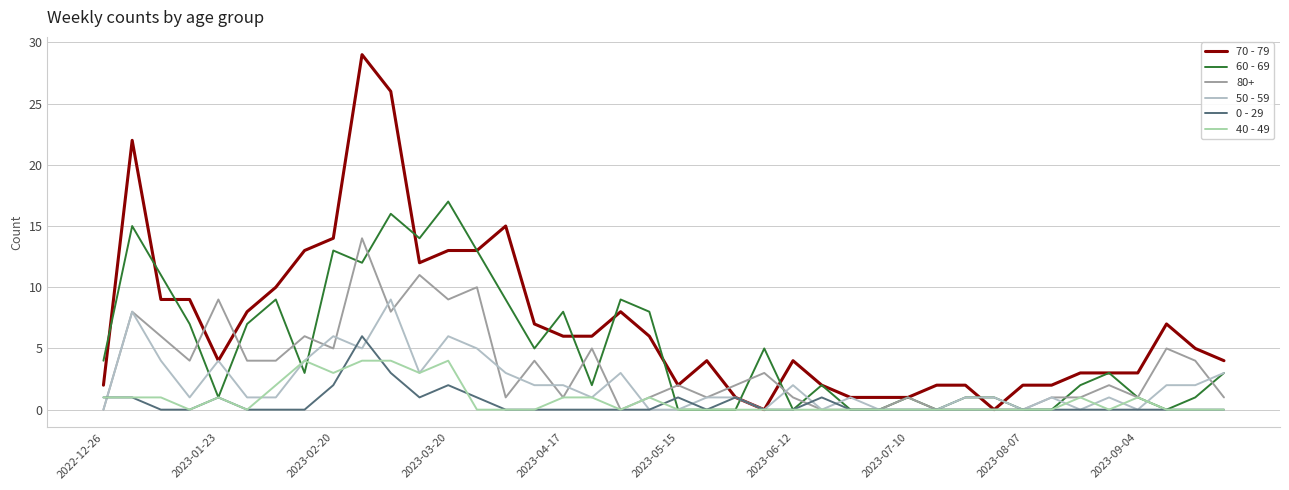

Is this an area chart (filled region under the line)?

No